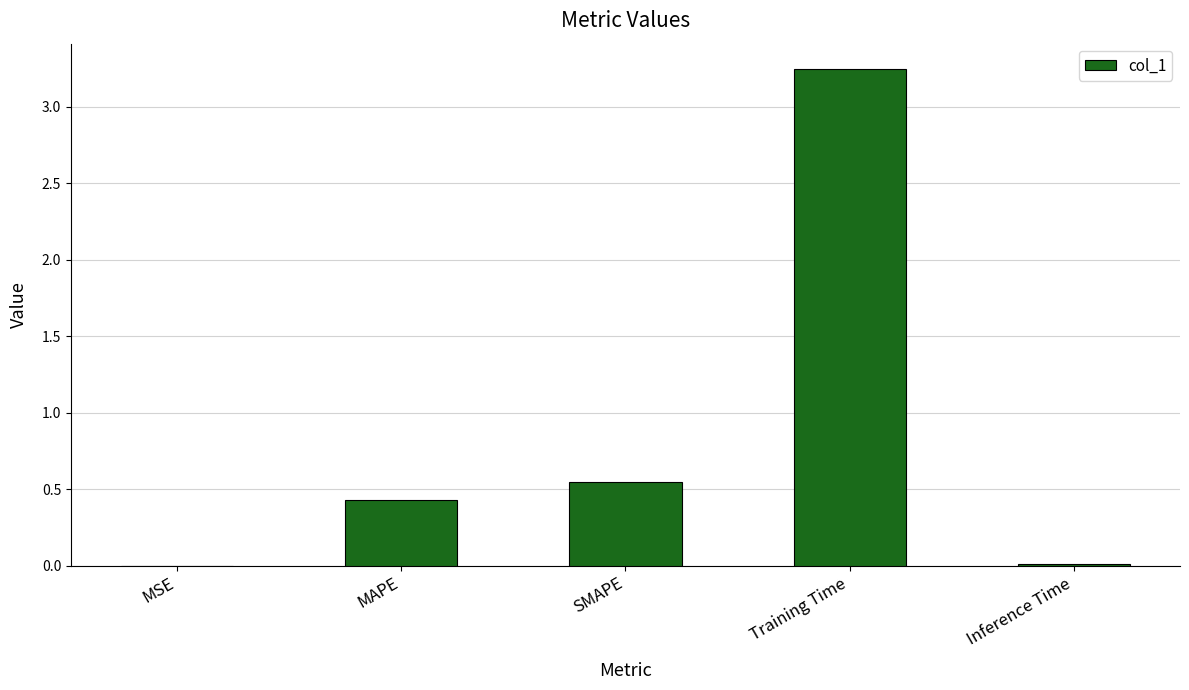

Are the bars grouped side by side (vs. stacked)?

No